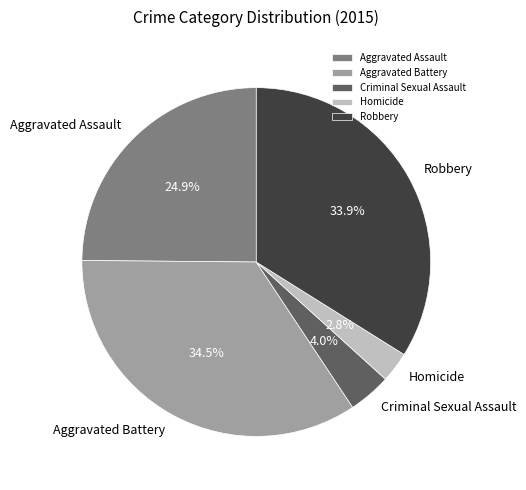

Does Criminal Sexual Assault represent more than half of the total?

No